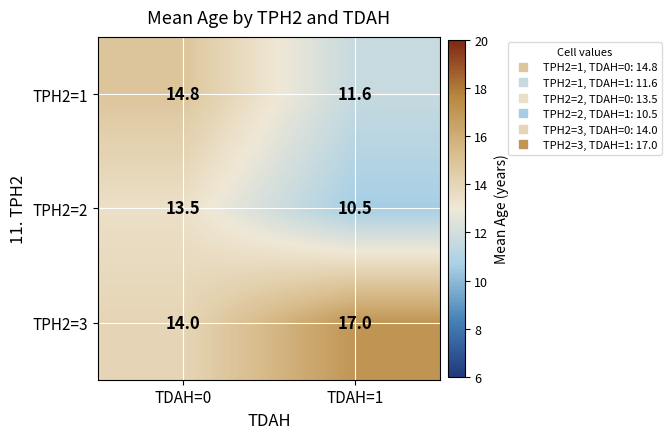

Is the value of TPH2=2 at TDAH=0 greater than the value of TPH2=1 at TDAH=0?

No